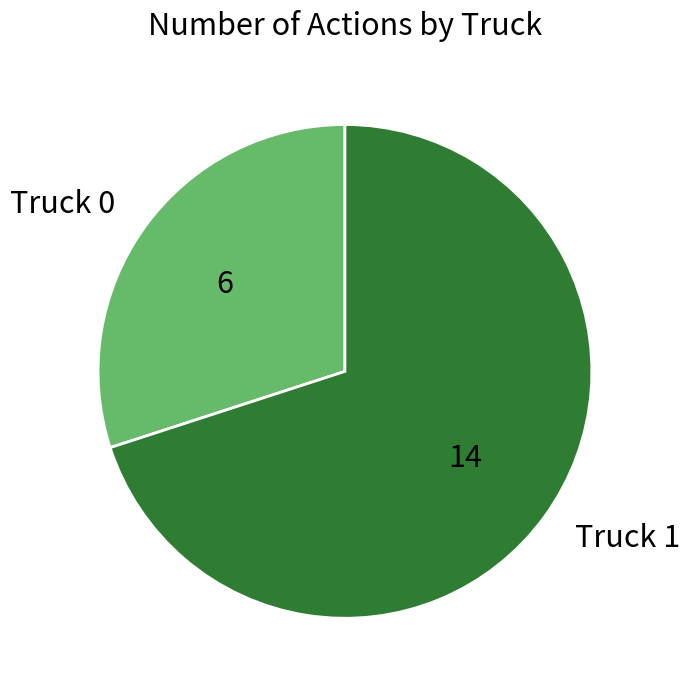

The Truck 1 slice represents 78% of the pie. True or false?

False